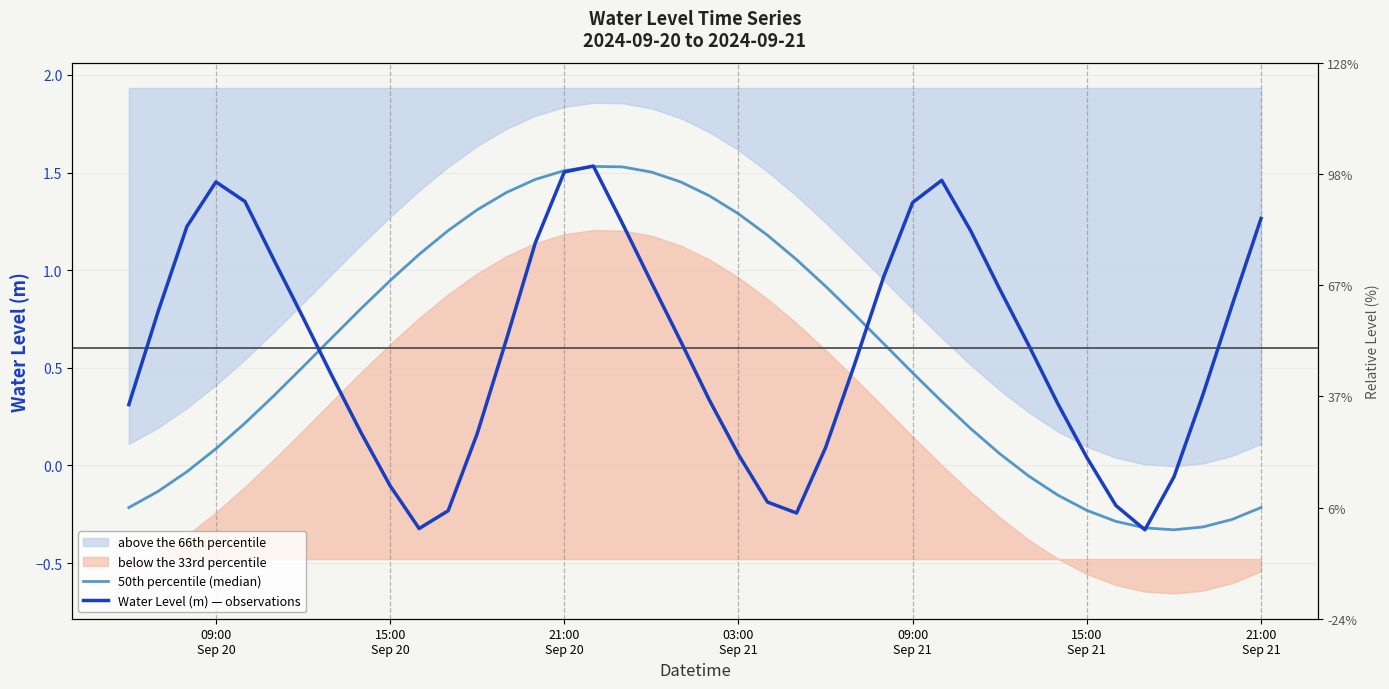

What is the maximum value for Water Level (m) — observations?

1.5